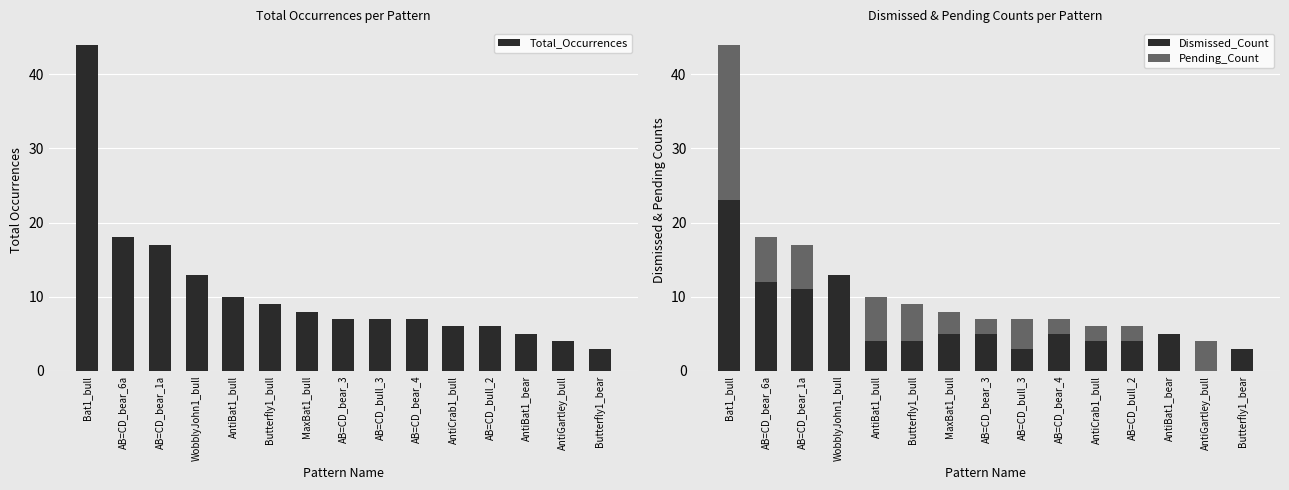

The Dismissed_Count series shows 23 at Bat1_bull. True or false?

True